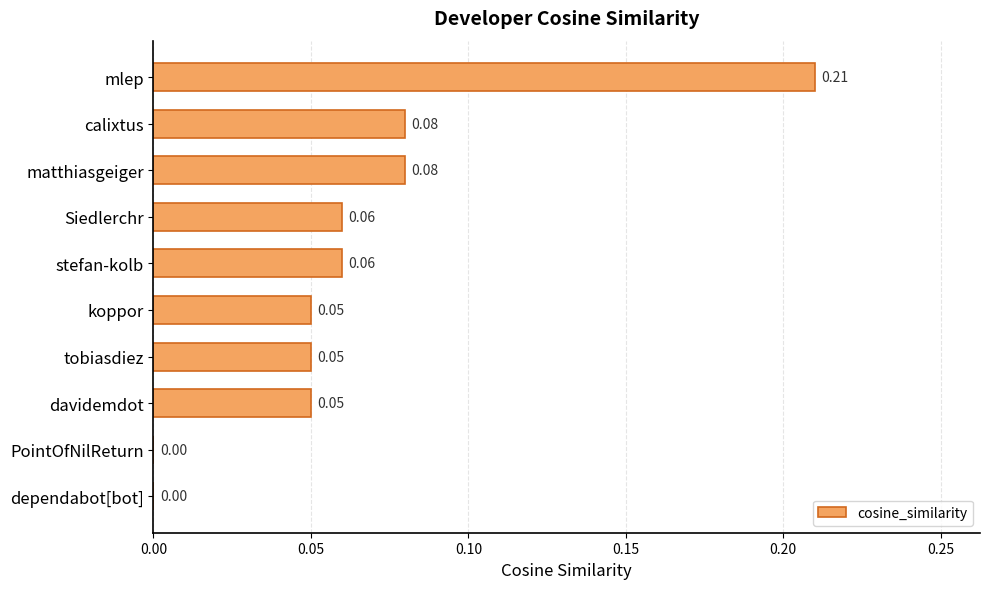

Which has a higher value, Siedlerchr or matthiasgeiger?

matthiasgeiger